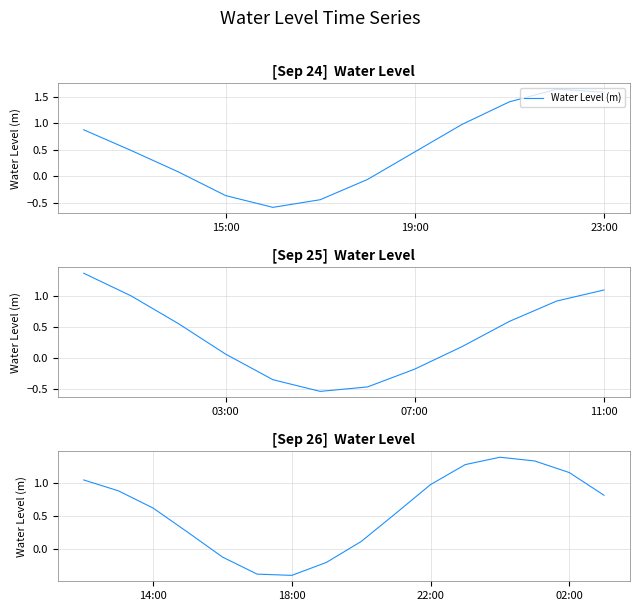

Is this an area chart (filled region under the line)?

No